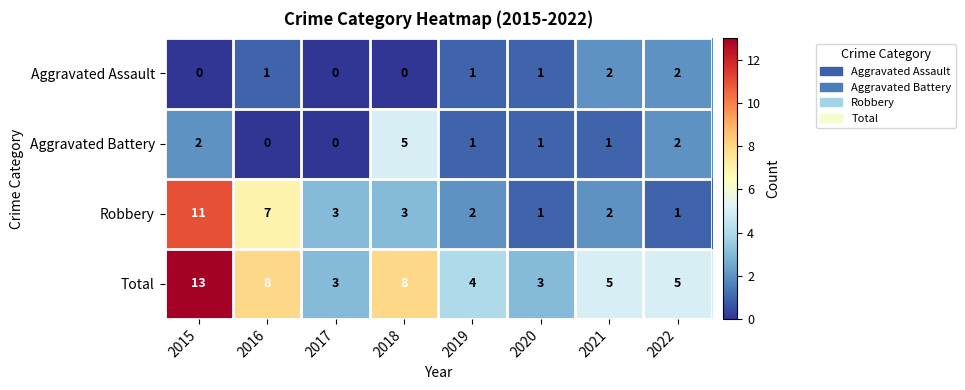

Which label corresponds to the largest value in the chart?

2015